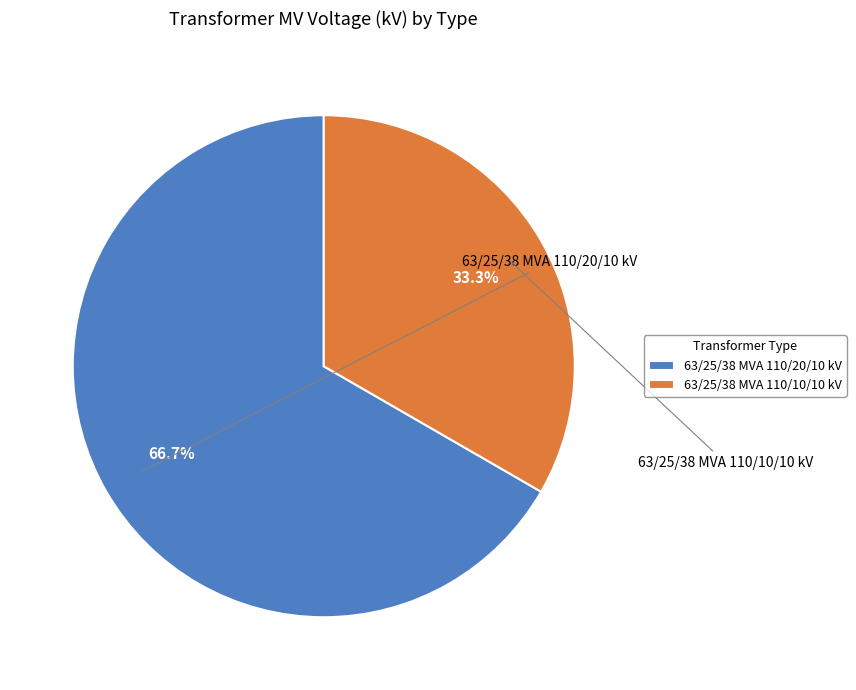

Which category has the smallest portion of the pie?

63/25/38 MVA 110/10/10 kV